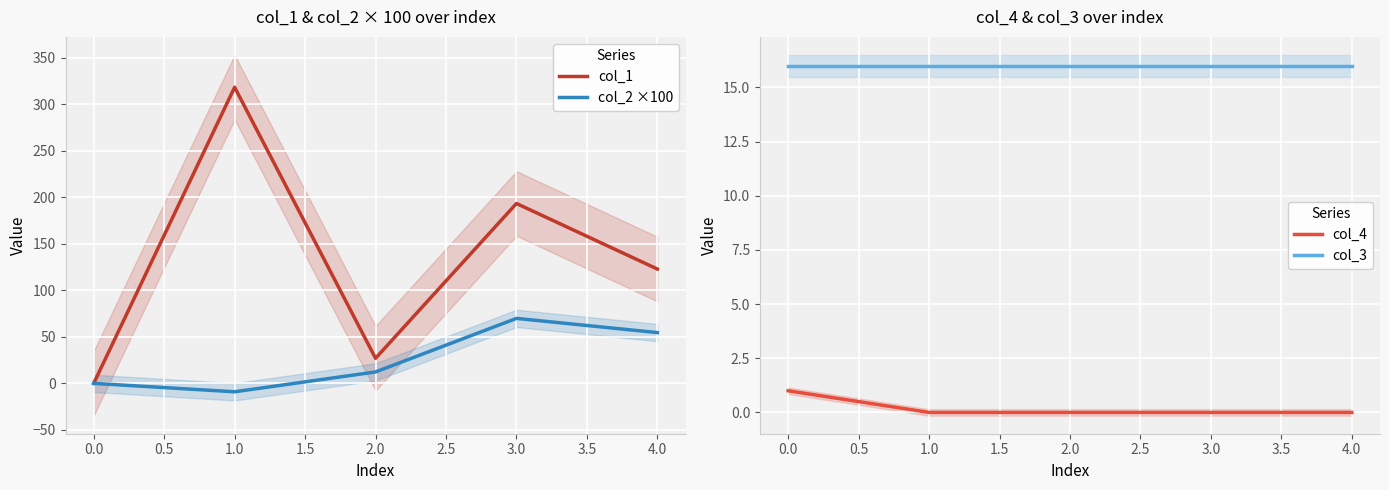

Is it true that col_4 equals 0 at 2.0?

True